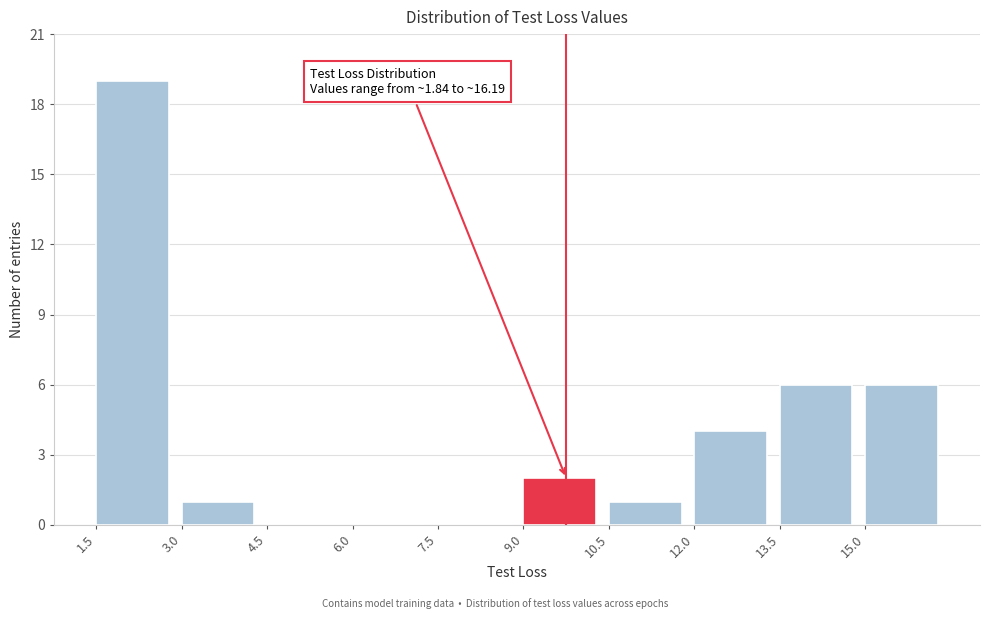

Over which range of the x-axis is the bar tallest?

1.5 to 3.0